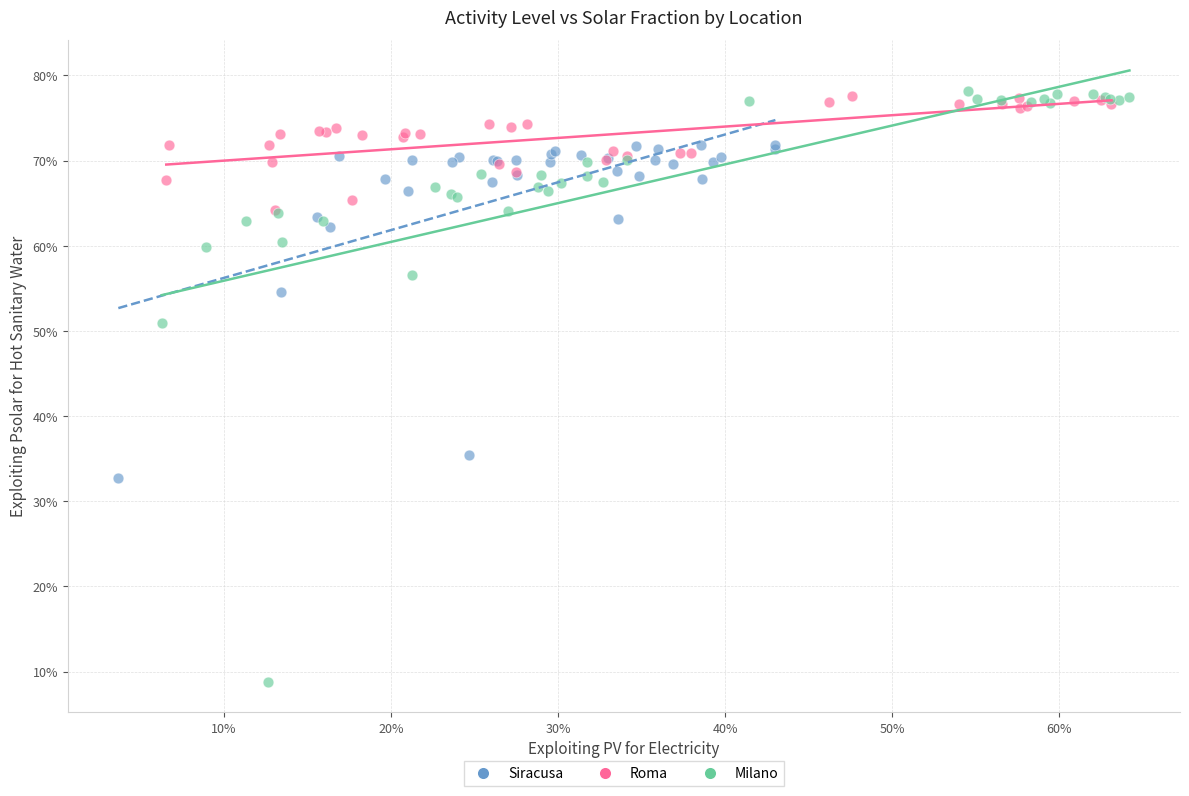

What are all the series names shown in the legend?

Siracusa, Roma, Milano